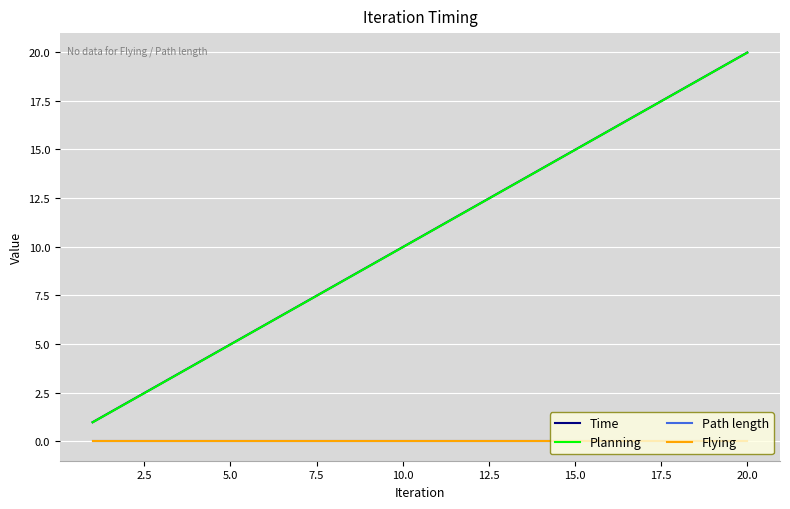

Is this an area chart (filled region under the line)?

No